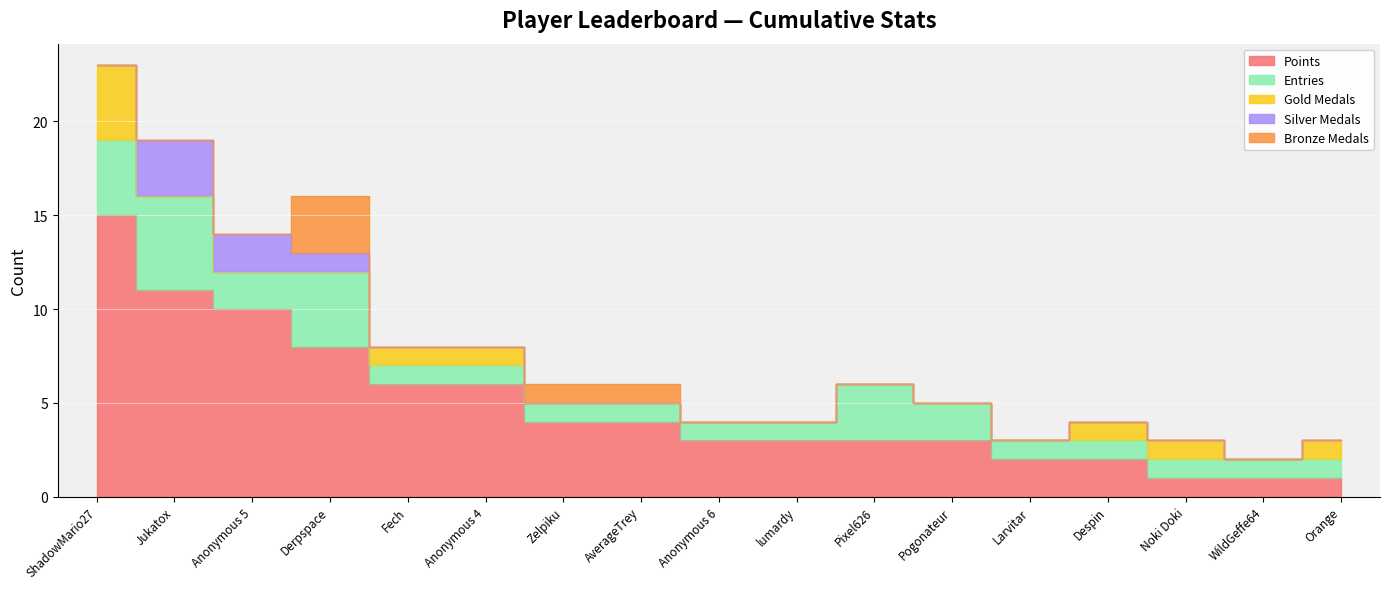

At which label is Entries closest to 3?

Pixel626